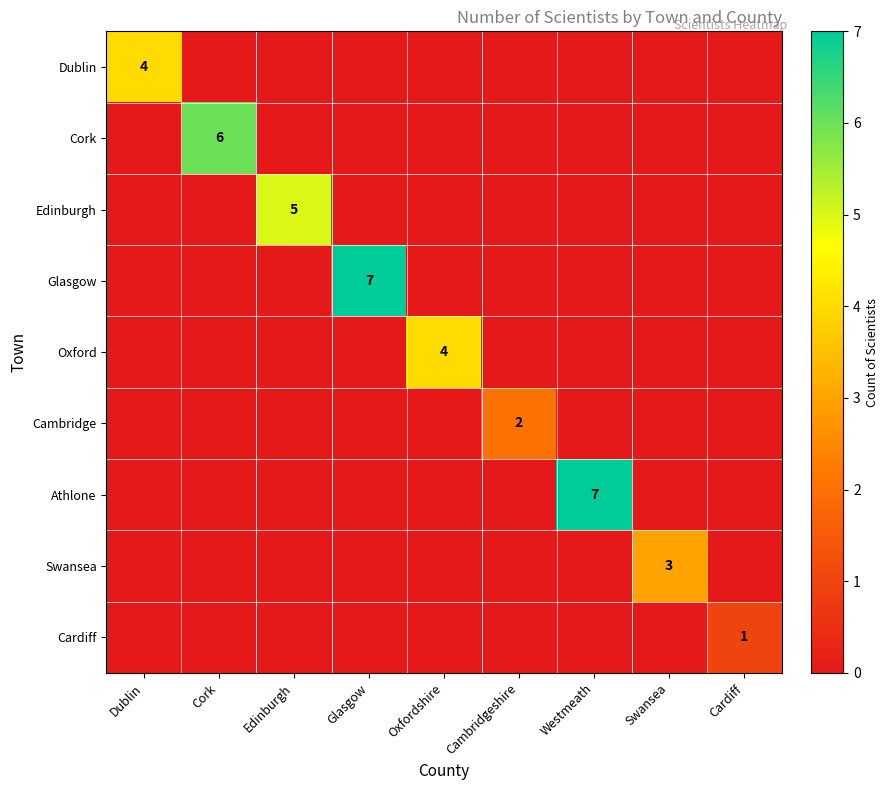

Is it true that Cork equals 3 at Cork?

False